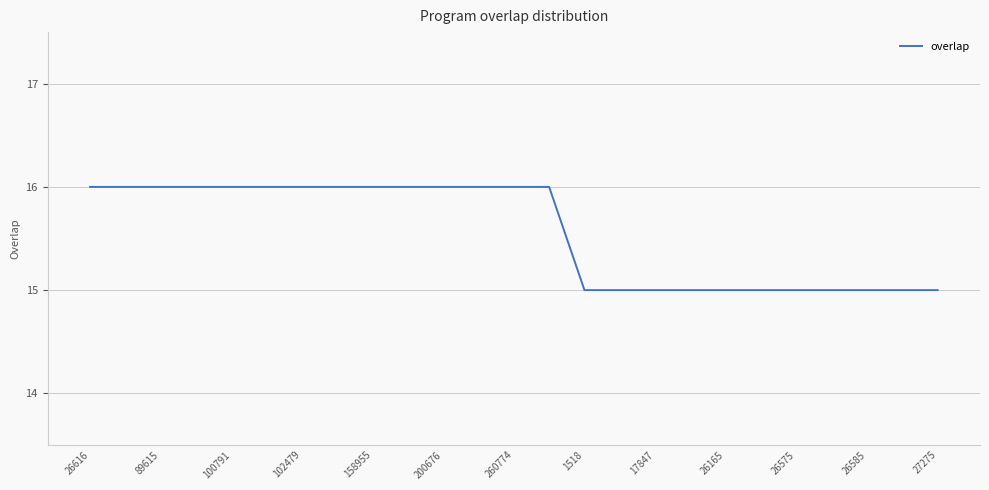

What is the maximum value shown in the chart?

16